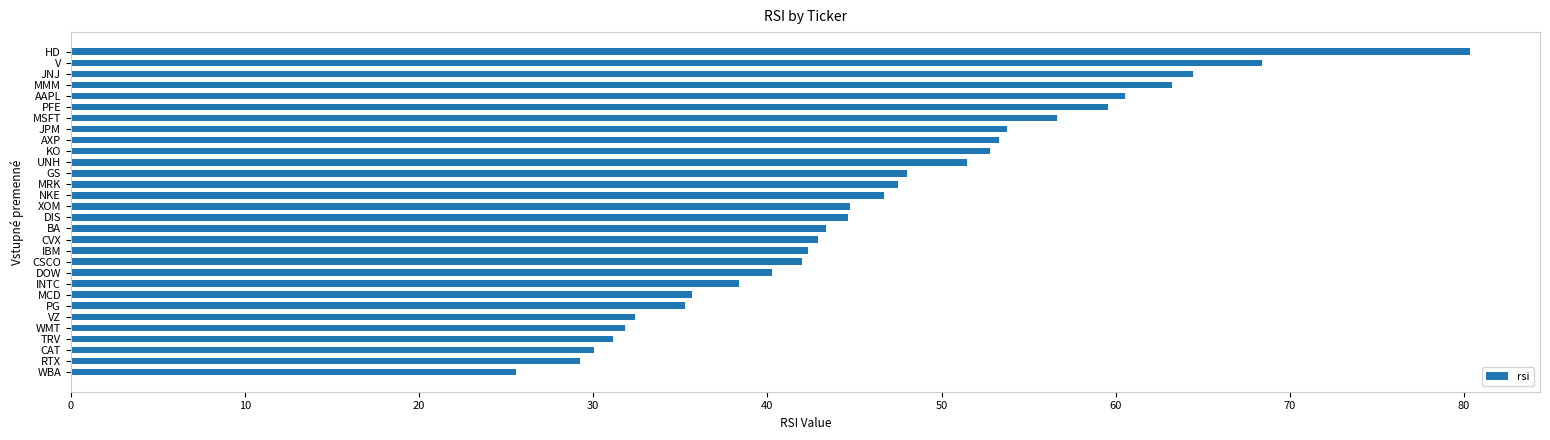

What is the sum of the values at RTX and DOW?

69.5